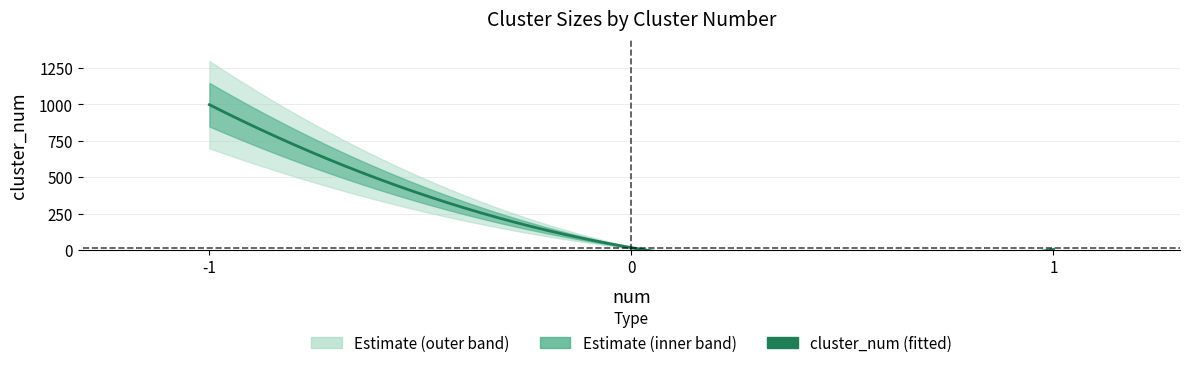

List the labels in order of value, largest first.

-1, 0, 1